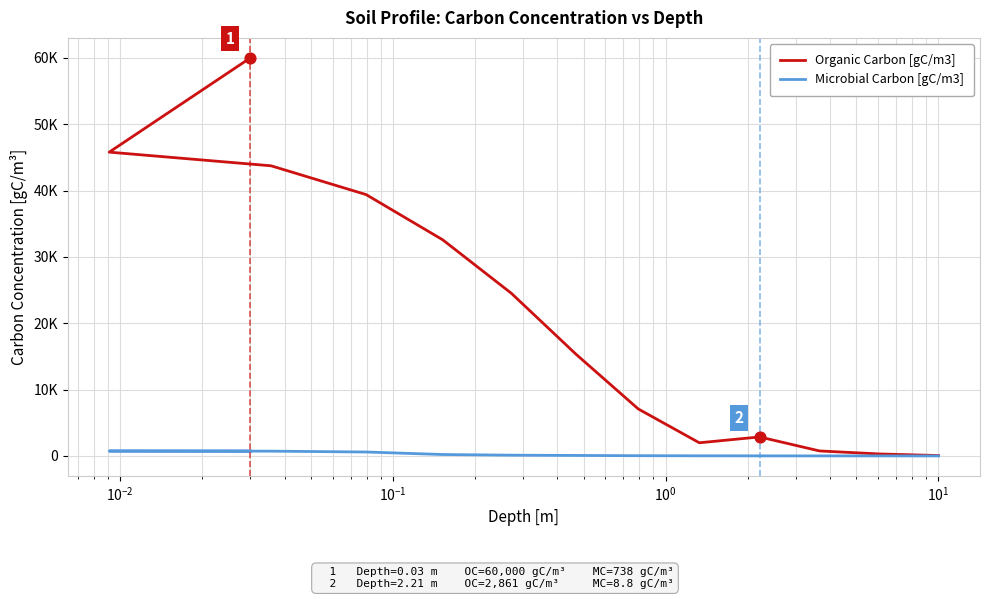

Which series reaches the minimum Y coordinate?

Microbial Carbon [gC/m3]